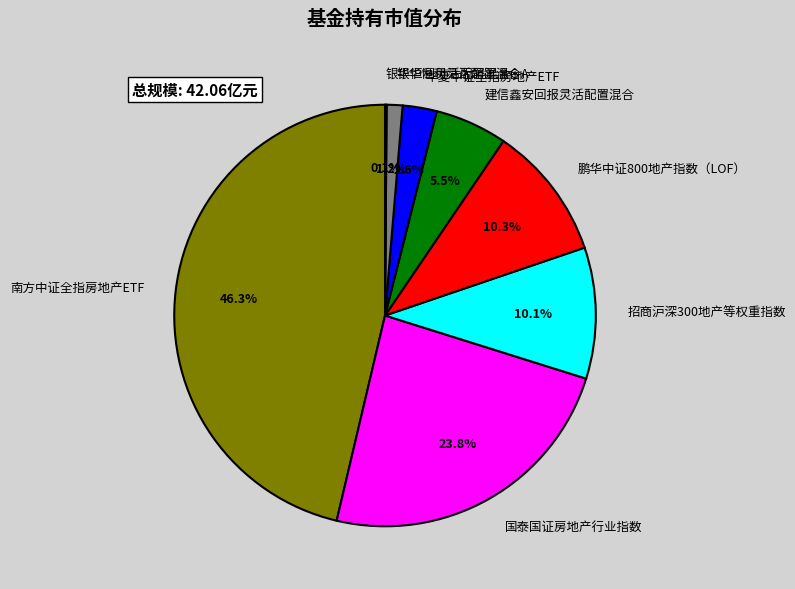

Is there a majority slice in this chart?

No